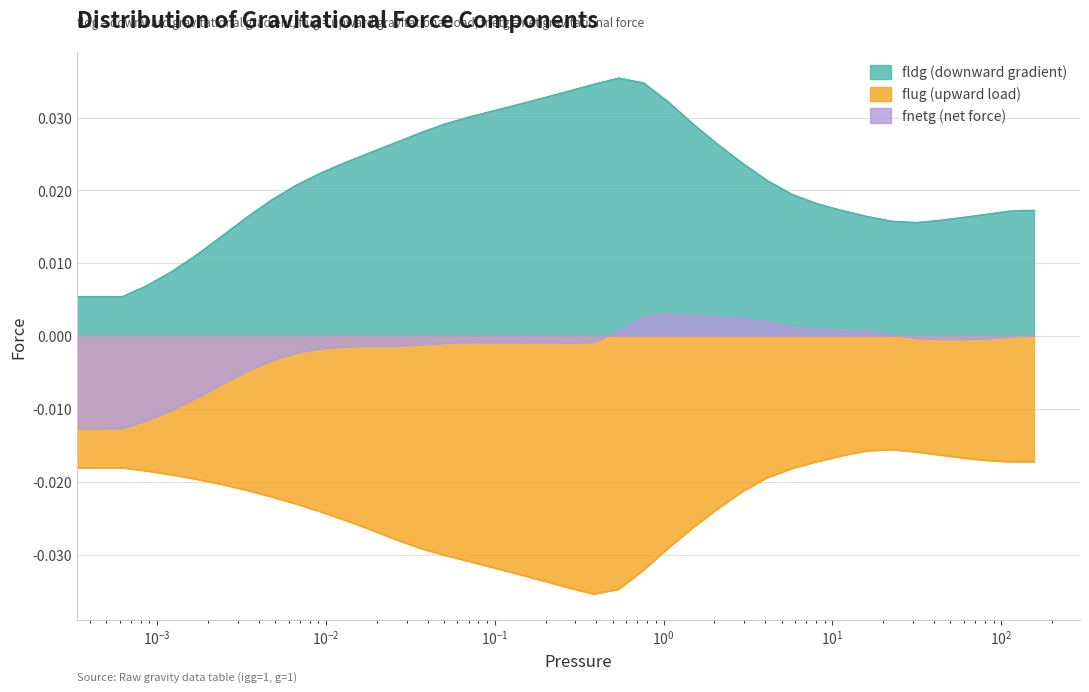

List the series in order of their overall mean, highest first.

fldg, fnetg, flug